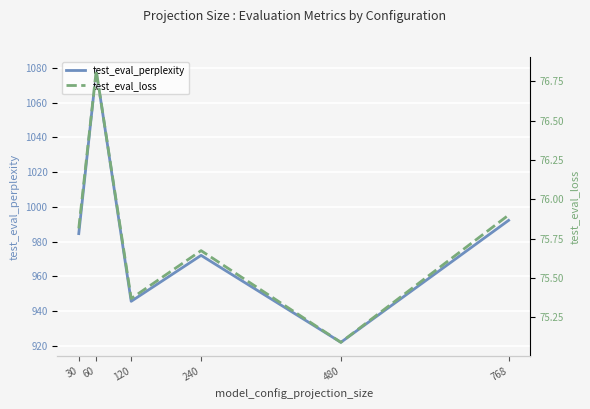

How many data points in test_eval_perplexity are above 984?

3